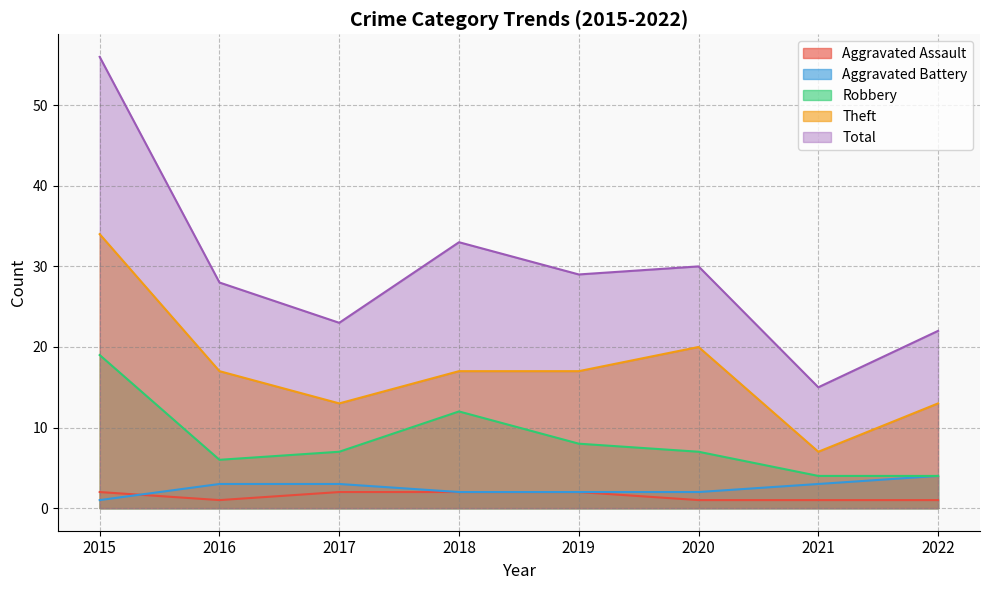

At which category is the sum across all series the highest?

2015